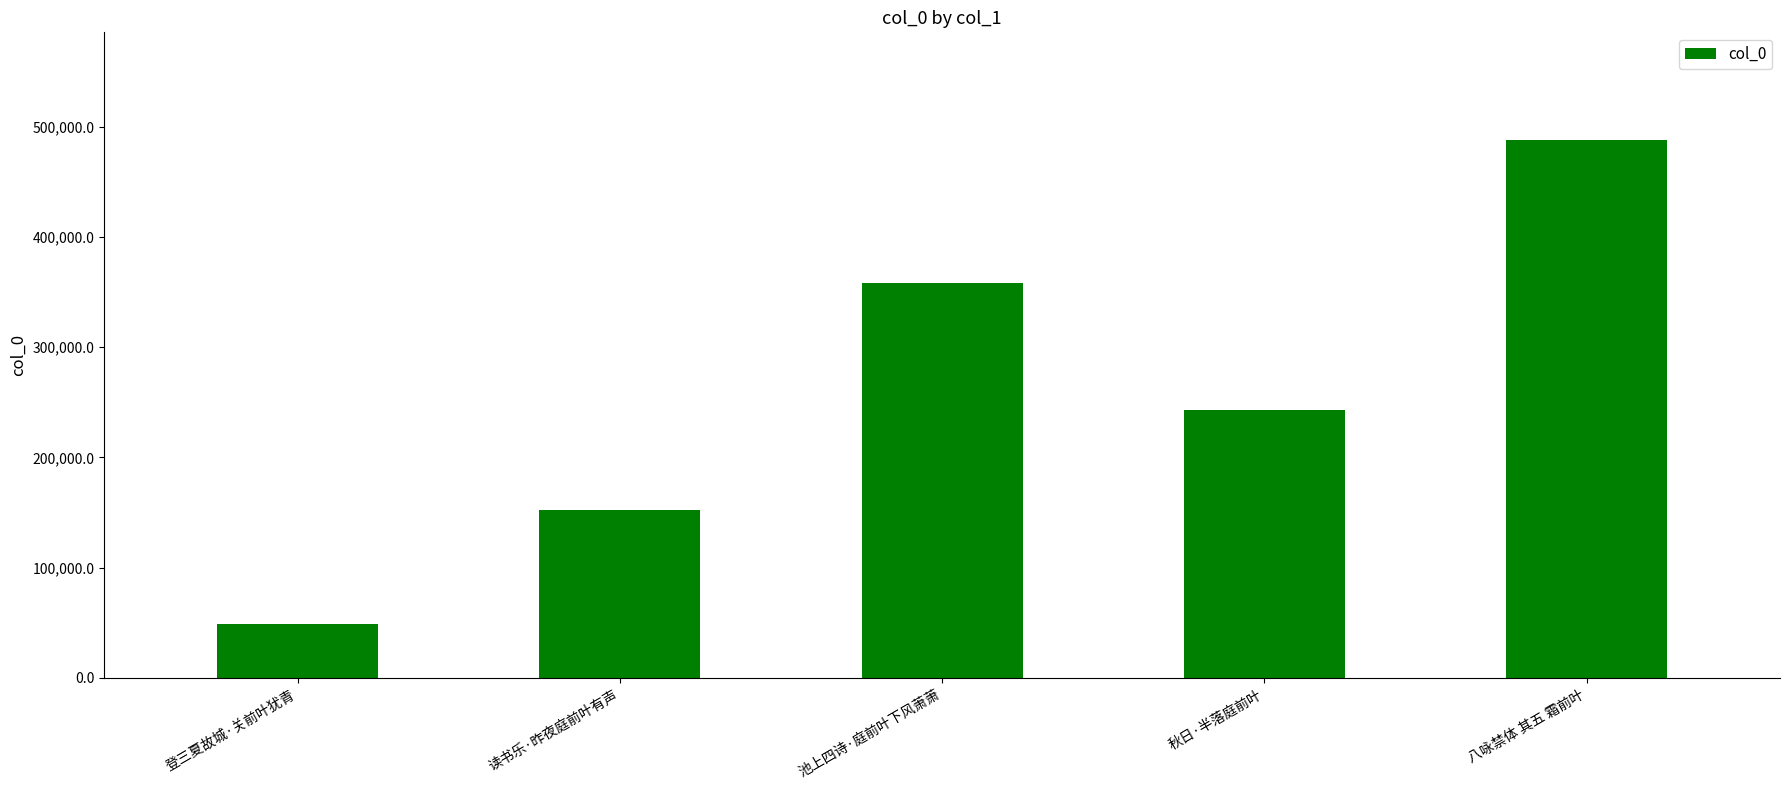

How many values are between 151905 and 358066?

3